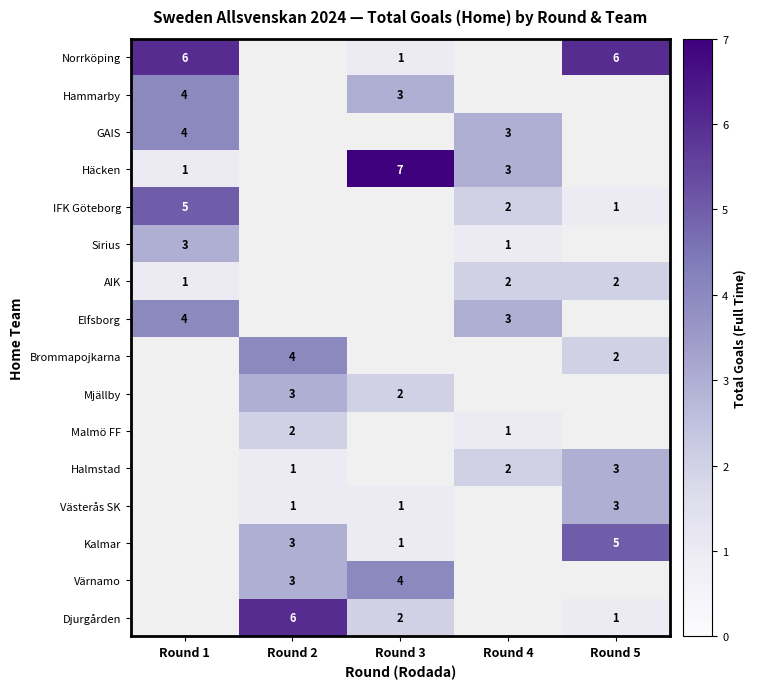

Is the value of GAIS at Round 4 greater than the value of Sirius at Round 4?

Yes